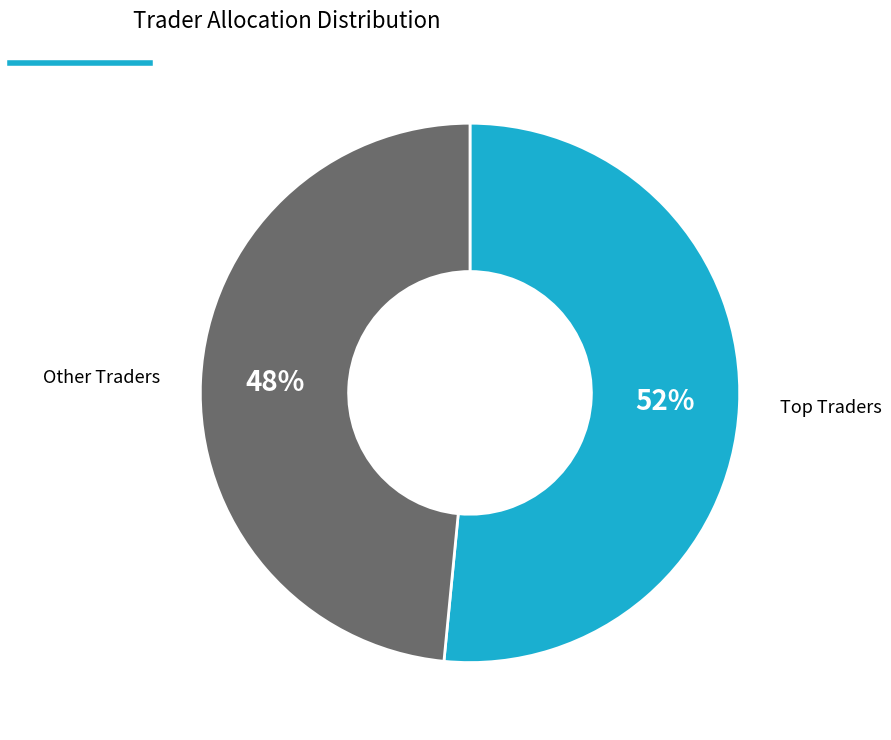

How many slices are in this pie chart?

2